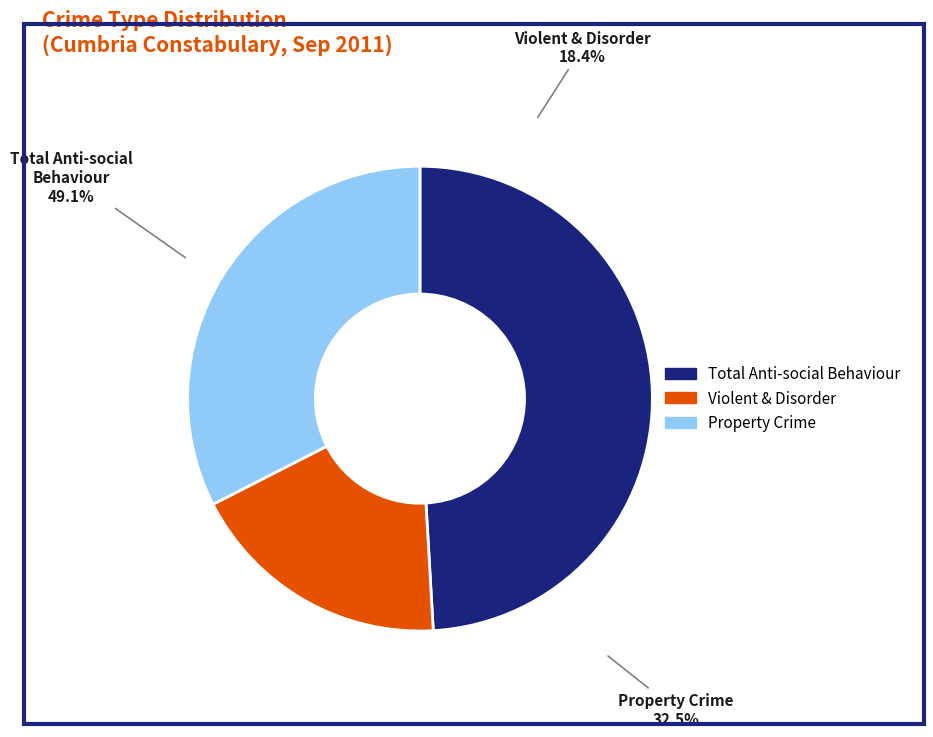

Is there any slice that represents more than half of the pie?

No